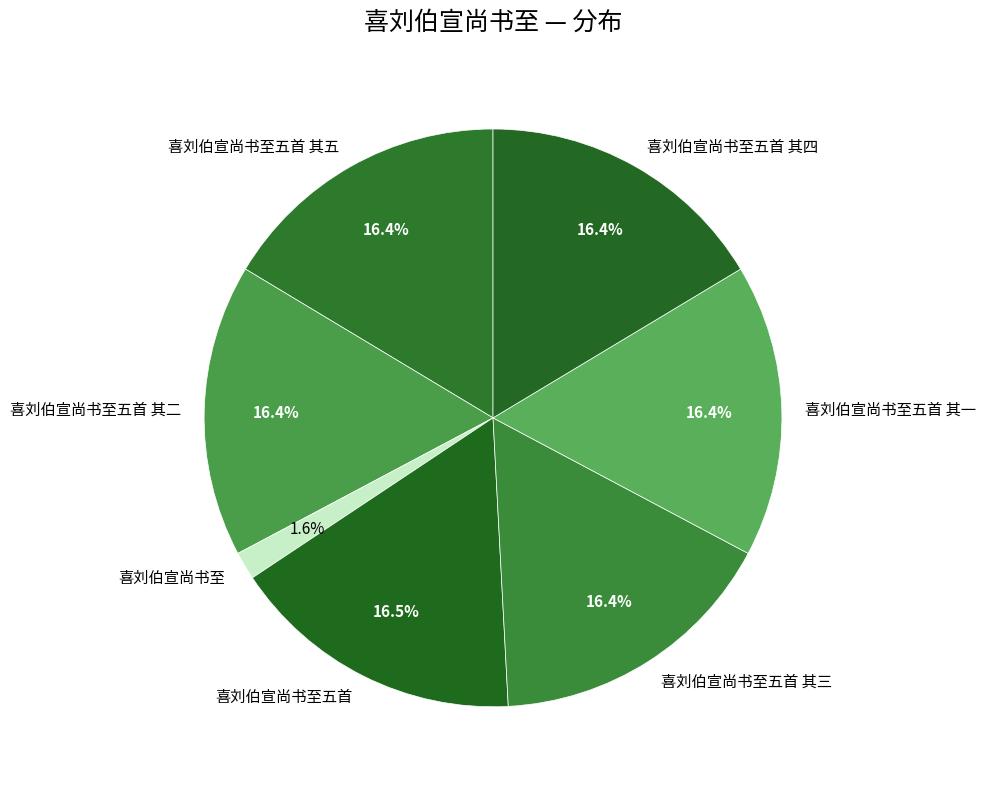

Approximately how many times larger is the value at 喜刘伯宣尚书至五首 其二 compared to 喜刘伯宣尚书至五首 其一?

1.0